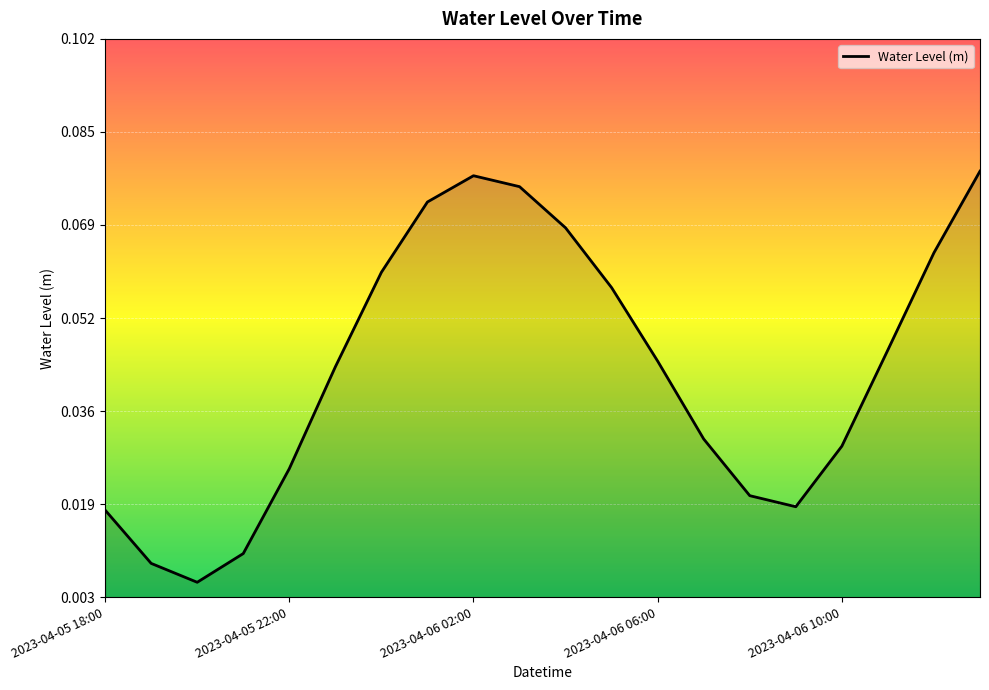

What is the difference between the maximum and second lowest values?

0.1